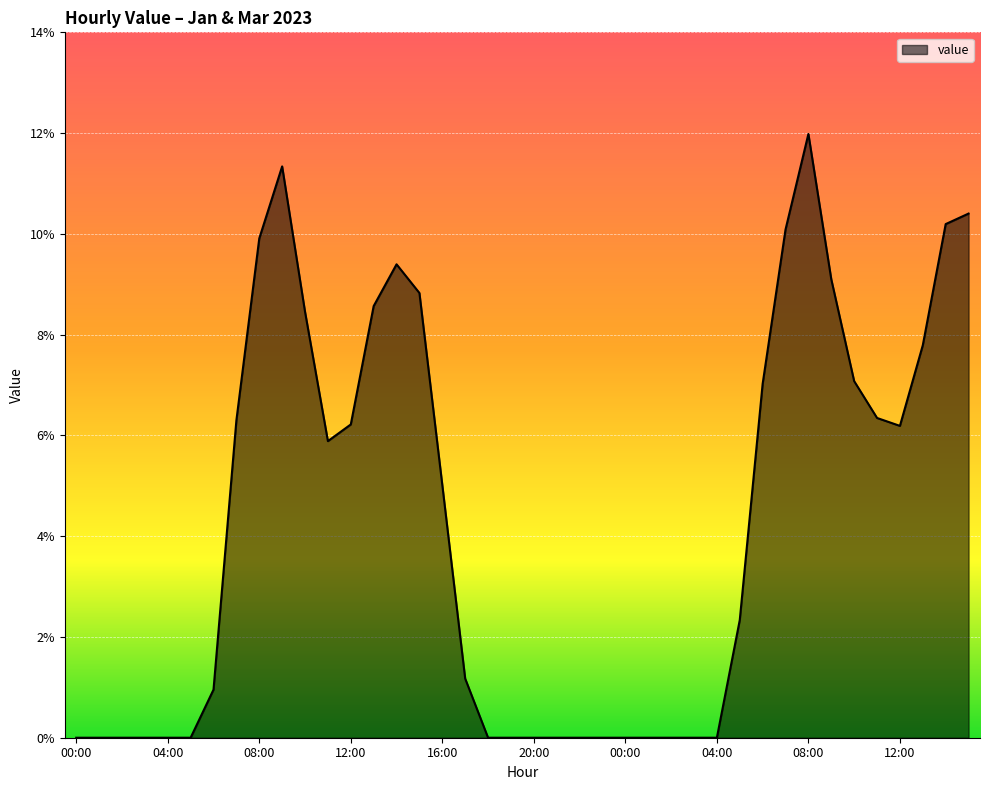

Does the chart display data point markers on the line(s)?

No